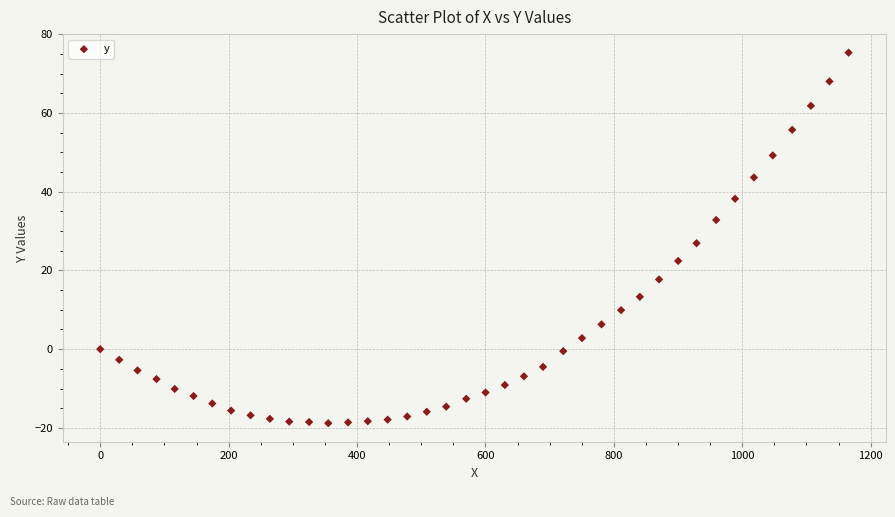

What Y value in the scatter plot is closest to 28?

26.9